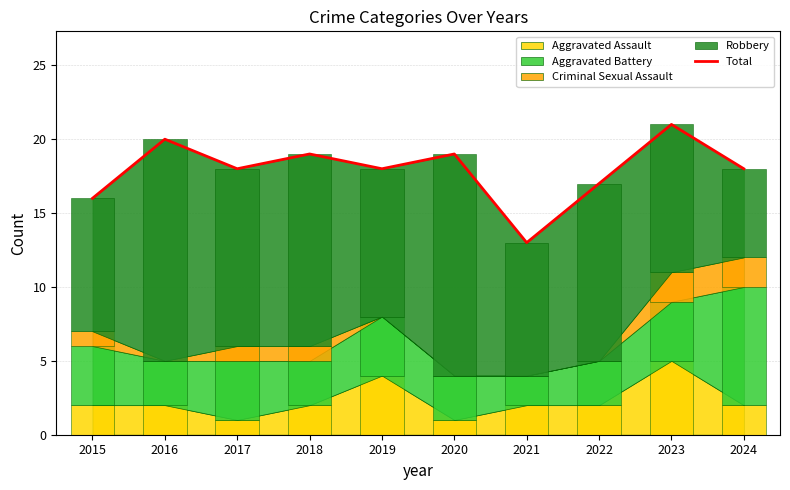

Reading left to right, what are all the values shown in this chart?

2015=16	2016=20	2017=18	2018=19	2019=18	2020=19	2021=13	2022=17	2023=21	2024=18